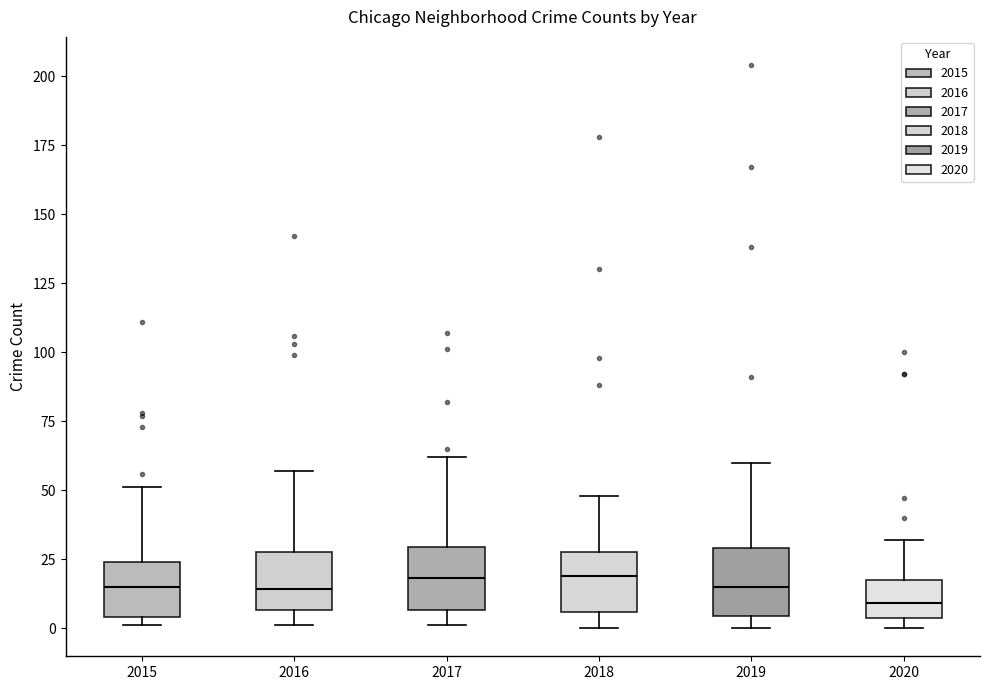

Reading left to right, read every box against the y-axis: the position of its median line, the range the box covers, and the ends of its whiskers. The values are not printed on the chart, so give them approximately, as read against the axis.

2015: median 15, box 5 to 25, whiskers 0 to 50
2016: median 15, box 5 to 30, whiskers 0 to 55
2017: median 20, box 5 to 30, whiskers 0 to 60
2018: median 20, box 5 to 30, whiskers 0 to 50
2019: median 15, box 5 to 30, whiskers 0 to 60
2020: median 10, box 5 to 20, whiskers 0 to 30